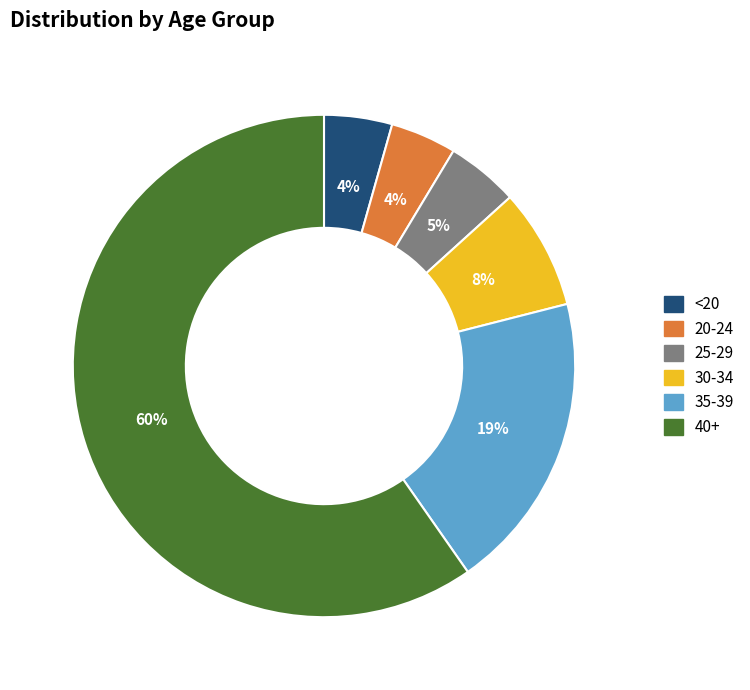

Which has a higher value, 30-34 or 20-24?

30-34